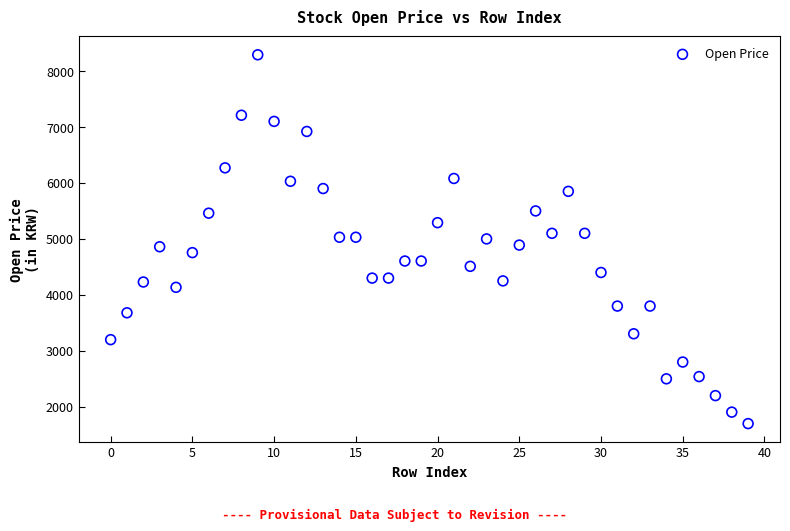

What is the range of Y values (max minus min)?

6590